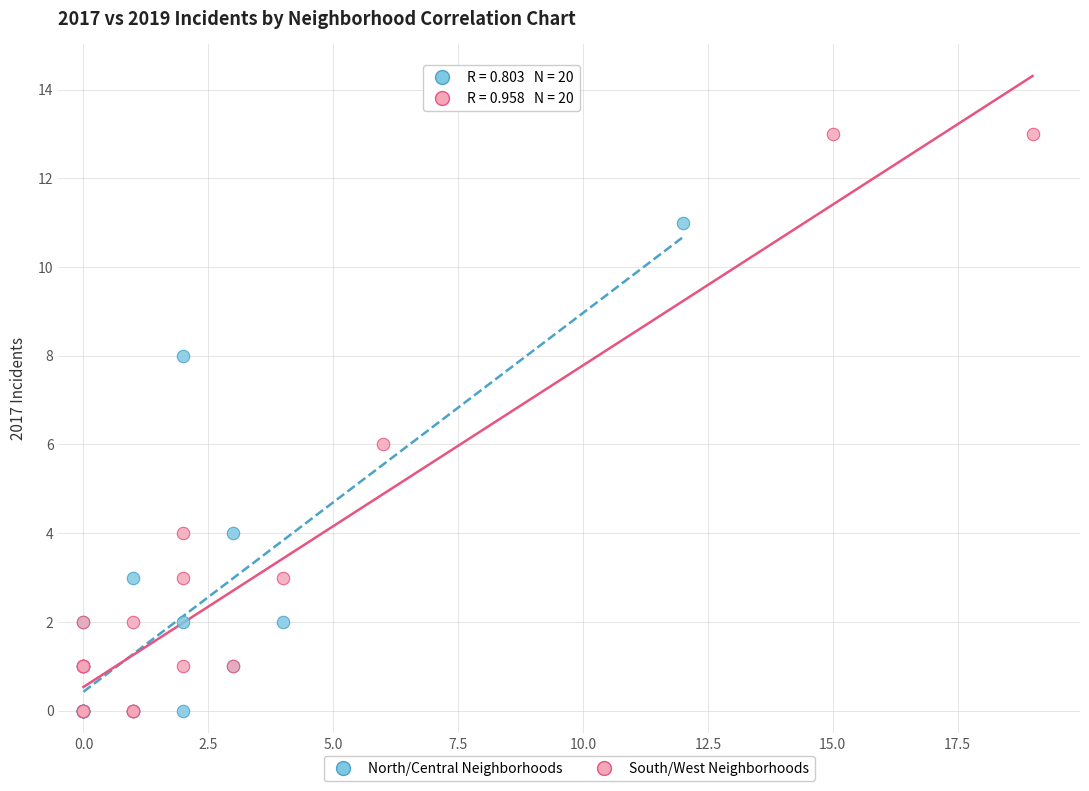

Which series has the largest Y range (max minus min)?

South/West Neighborhoods